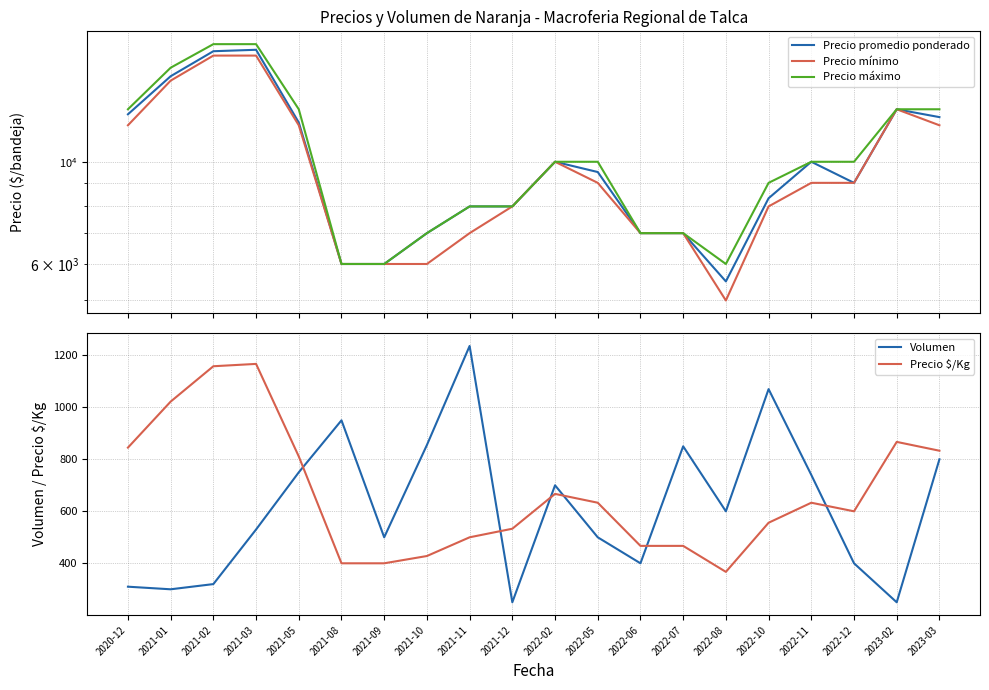

True or false: Precio mínimo has a value of 8000 at 2021-12.

True